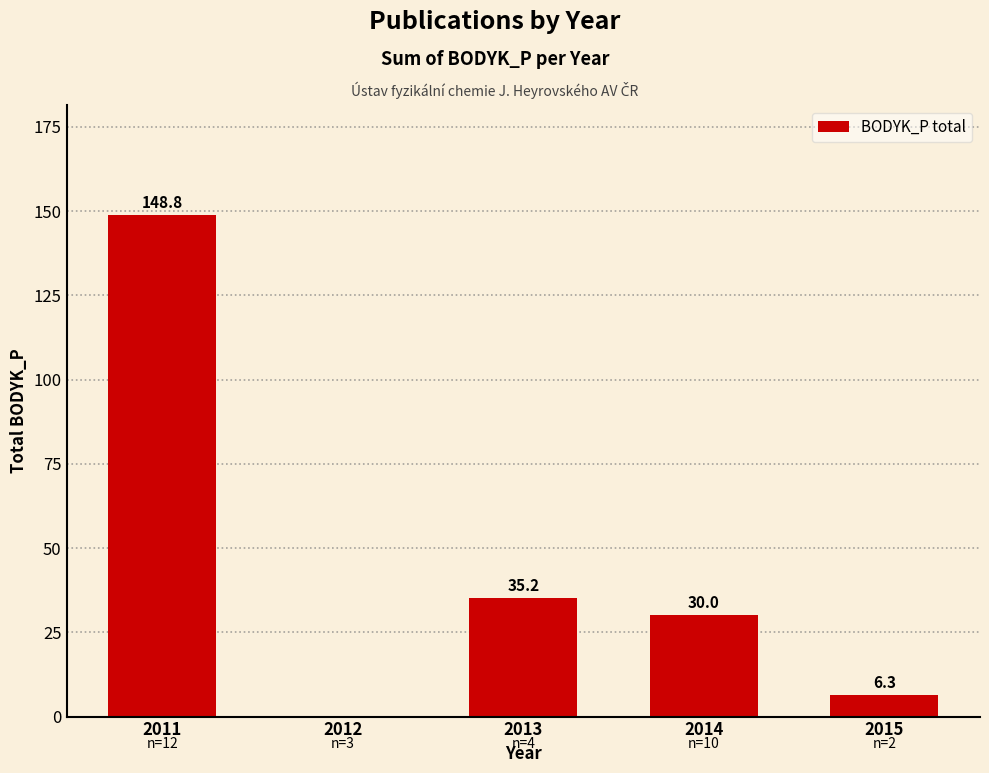

The chart shows a value of 50.1 at 2014. True or false?

False